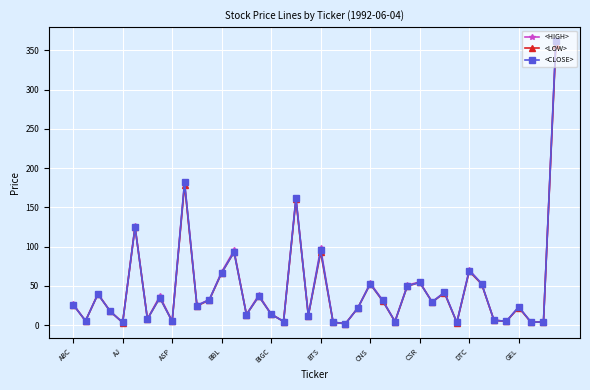

How many data points does each series have?

40